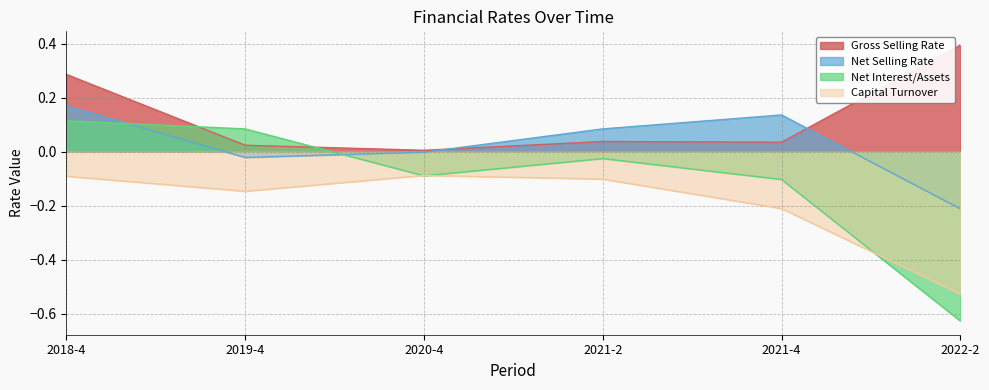

Between 2022-2 and 2019-4, which is larger?

2022-2